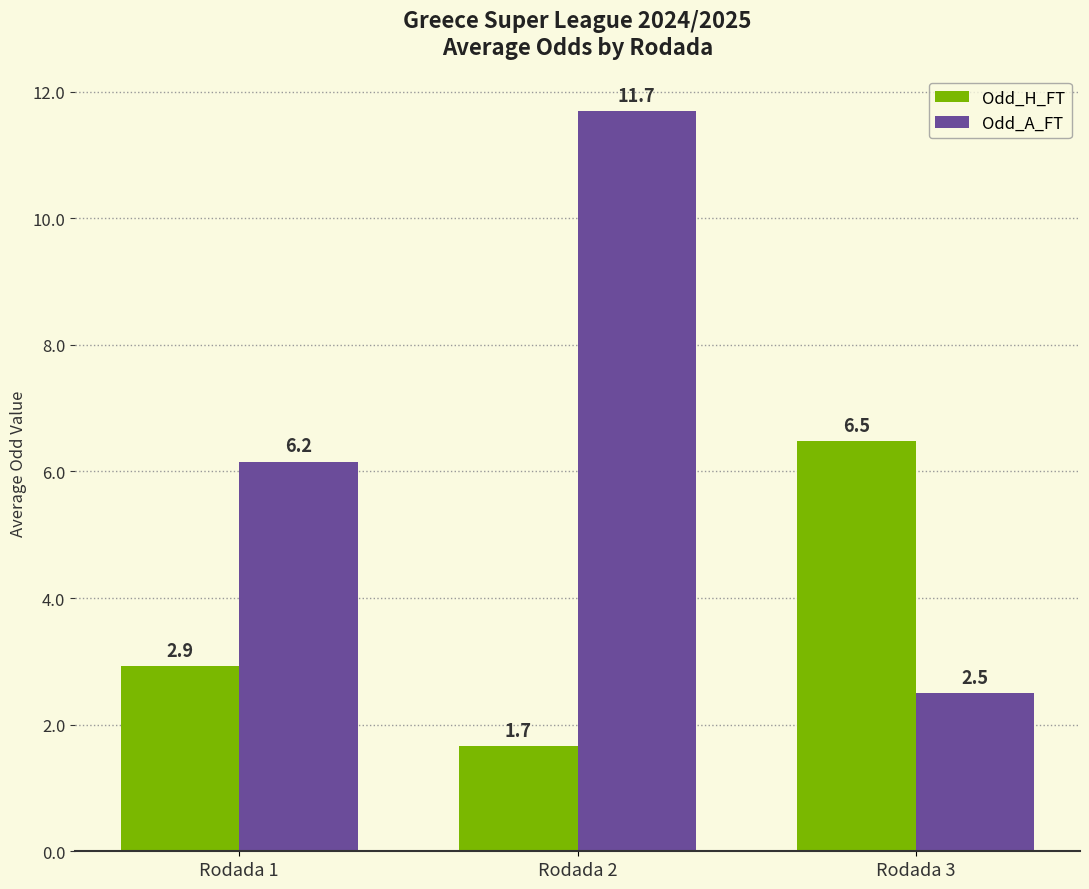

What is the difference between the maximum and minimum values in the Odd_A_FT series?

9.2